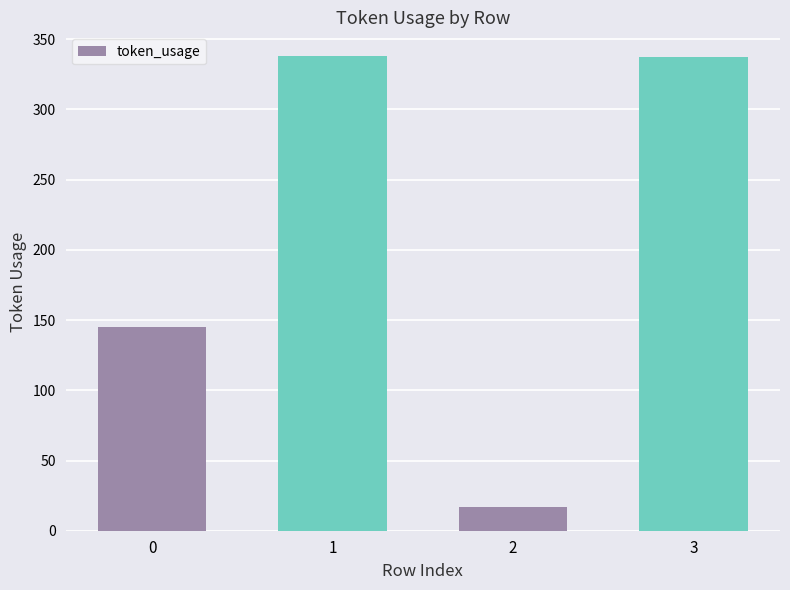

Approximately how many times larger is the value at 2 compared to 3?

0.1